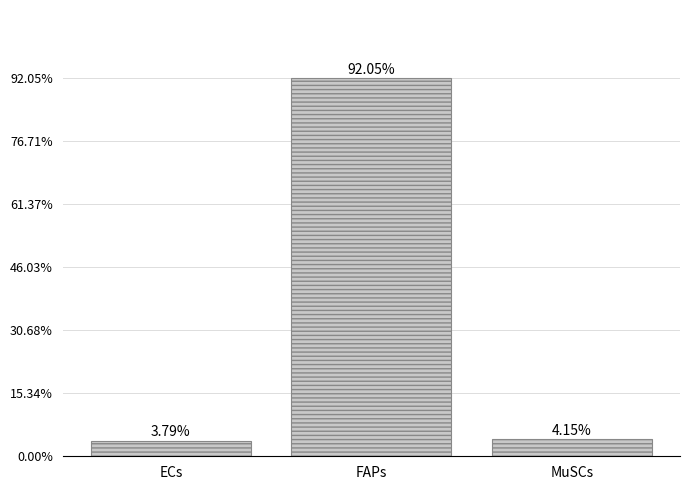

What is the change in value from ECs to MuSCs?

+0.4